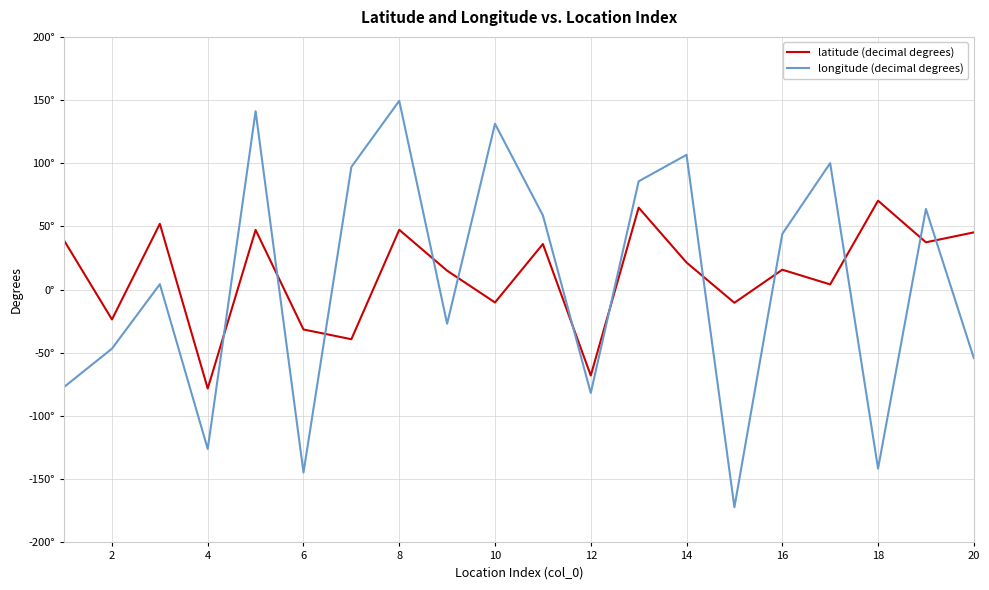

What are all the series names shown in the legend?

latitude (decimal degrees), longitude (decimal degrees)